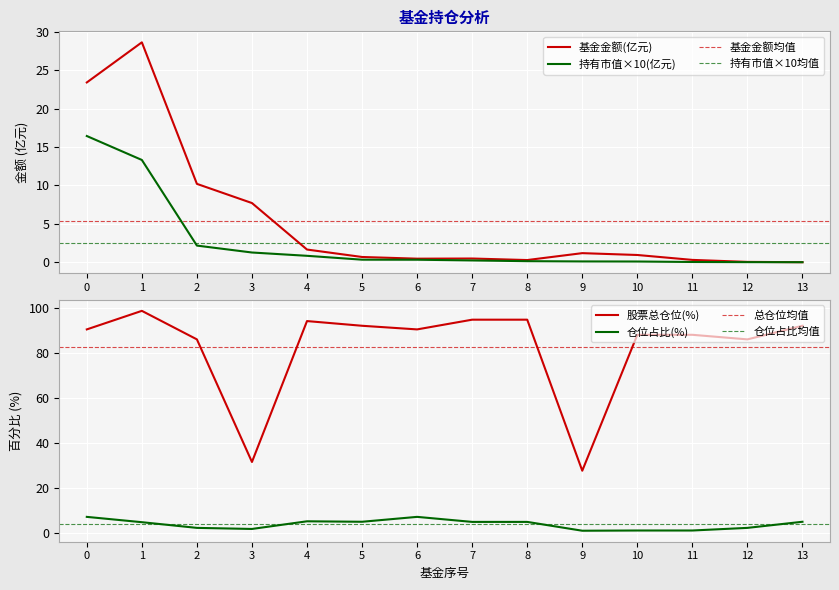

What is the total value across all series at 2?

12.4